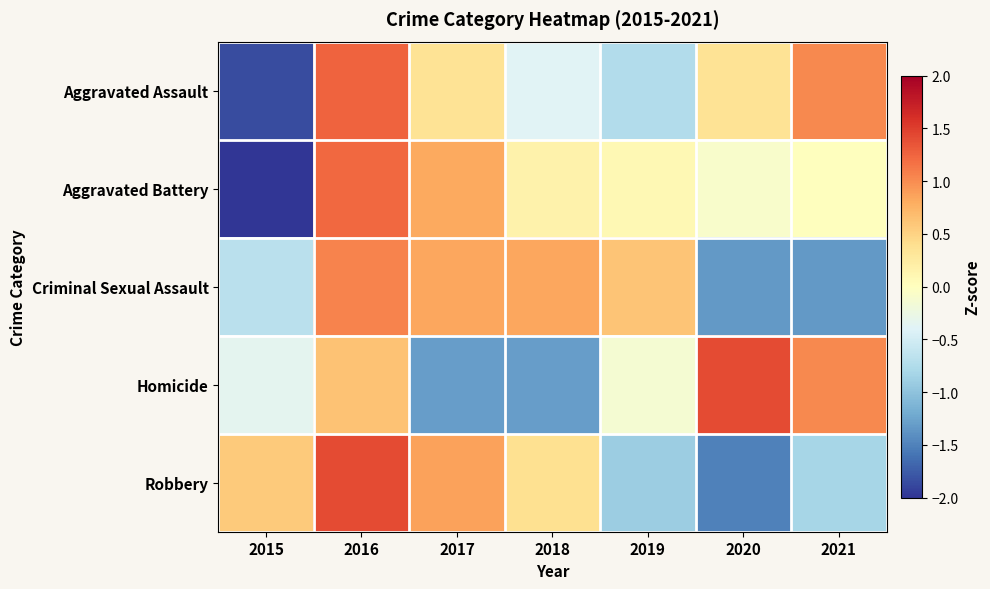

At how many categories does at least one series exceed 0?

7